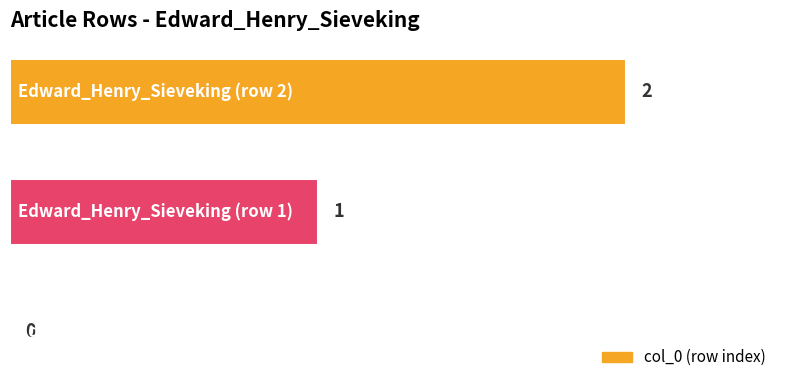

What is the sum of all values?

3